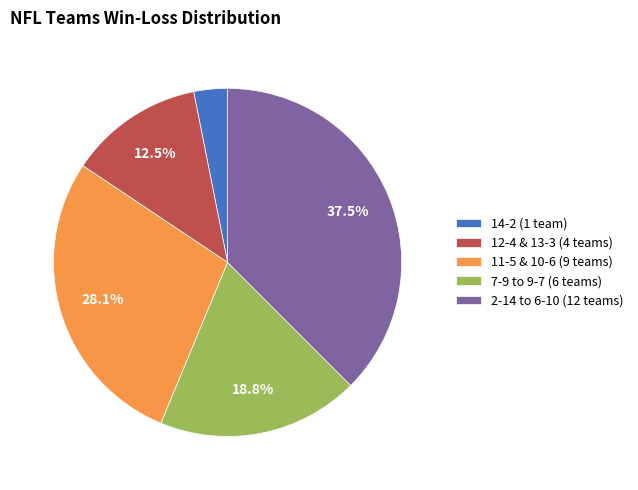

How many slices are in this pie chart?

5